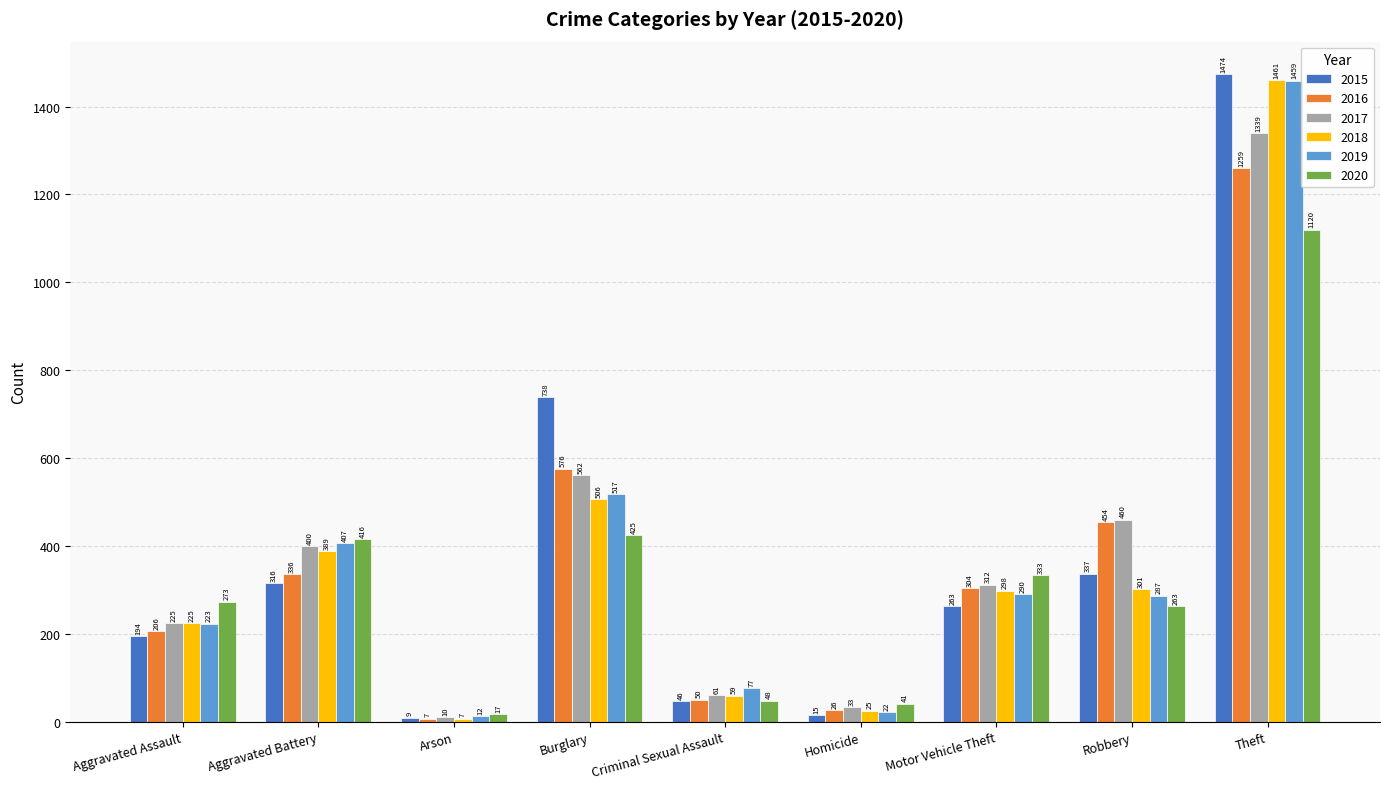

What is the difference between the highest and lowest values at Homicide?

26